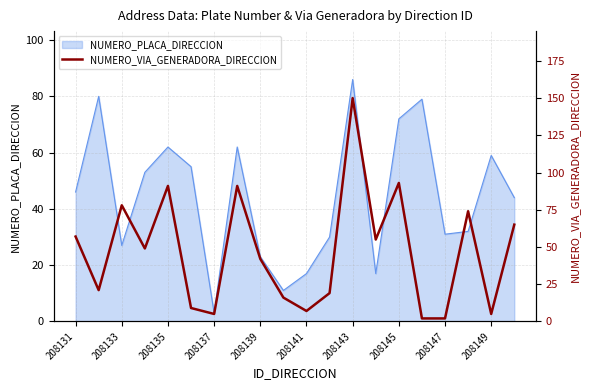

The NUMERO_PLACA_DIRECCION series shows 24 at 208131. True or false?

False